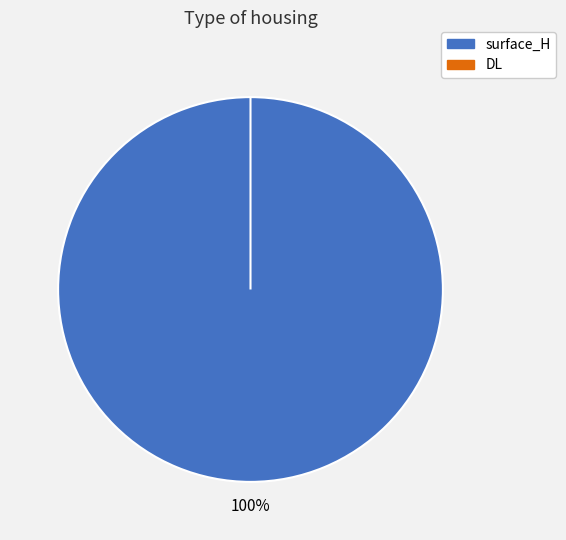

Is it true that DL is 0% of the pie?

True